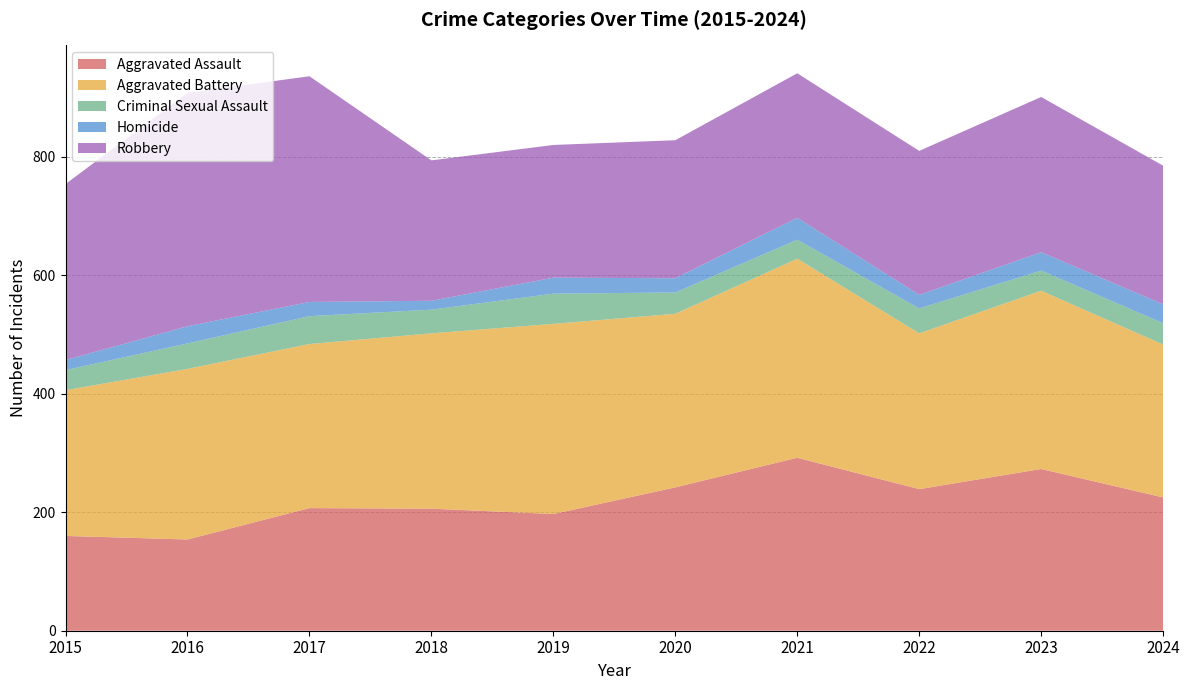

Reading right to left, list all the values displayed in this chart.

Aggravated Assault: 2024=225	2023=273	2022=239	2021=292	2020=242	2019=197	2018=206	2017=207	2016=154	2015=160
Aggravated Battery: 2024=258	2023=301	2022=263	2021=336	2020=293	2019=321	2018=296	2017=277	2016=288	2015=246
Criminal Sexual Assault: 2024=36	2023=34	2022=42	2021=32	2020=36	2019=51	2018=40	2017=47	2016=43	2015=34
Homicide: 2024=32	2023=31	2022=23	2021=37	2020=24	2019=27	2018=15	2017=24	2016=29	2015=17
Robbery: 2024=234	2023=262	2022=243	2021=244	2020=233	2019=224	2018=237	2017=381	2016=394	2015=297